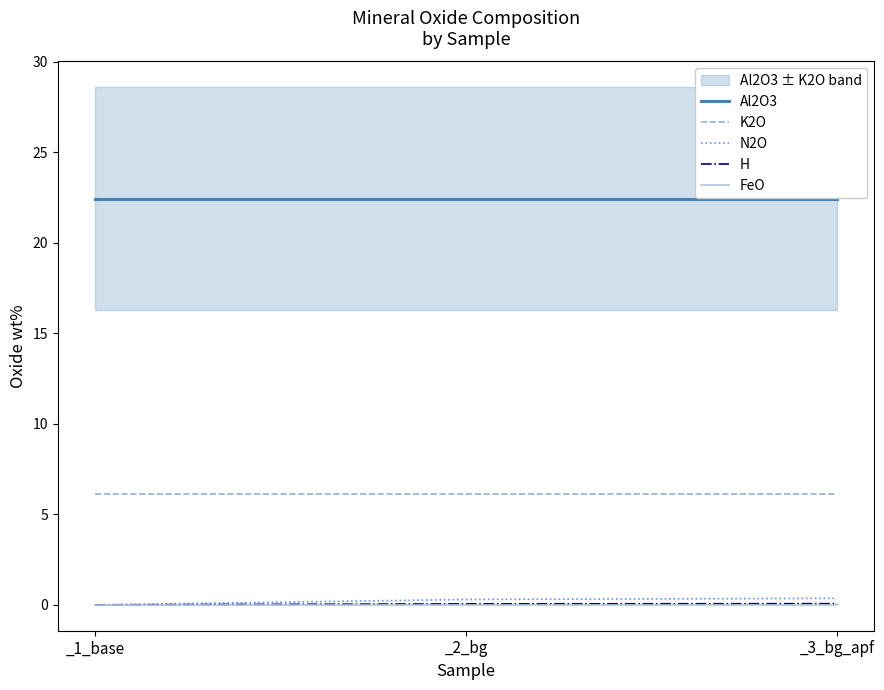

How many lines are shown in the chart?

5